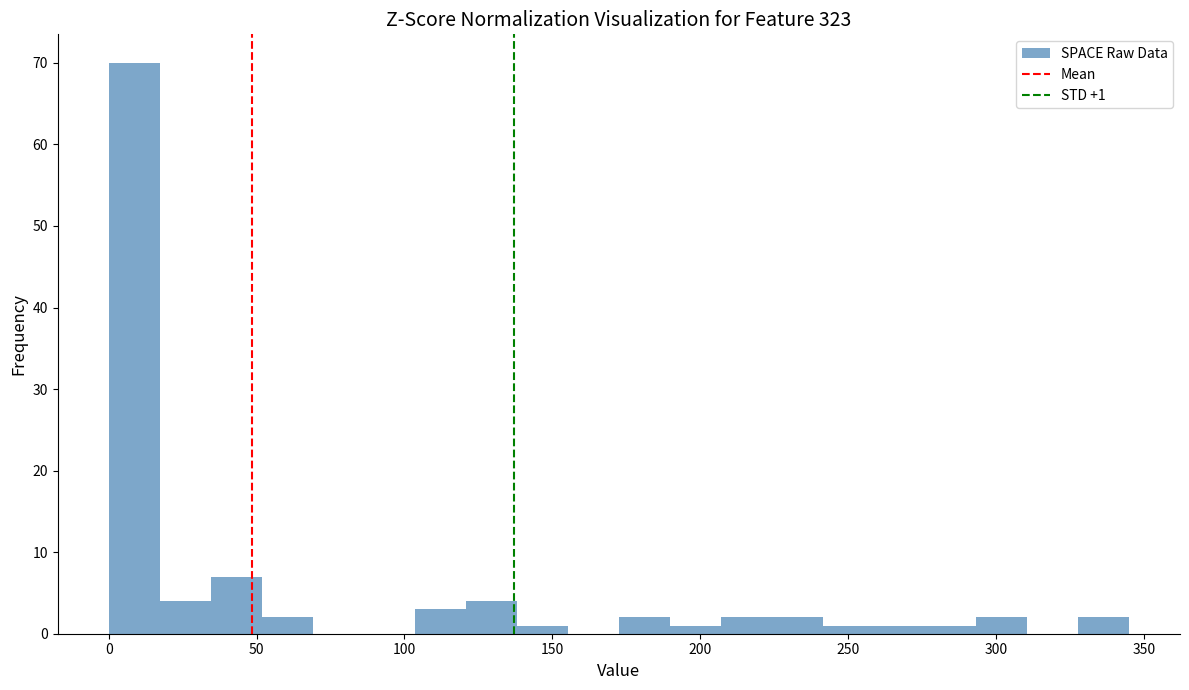

Read against the x-axis, roughly where is the centre of the tallest bar?

10